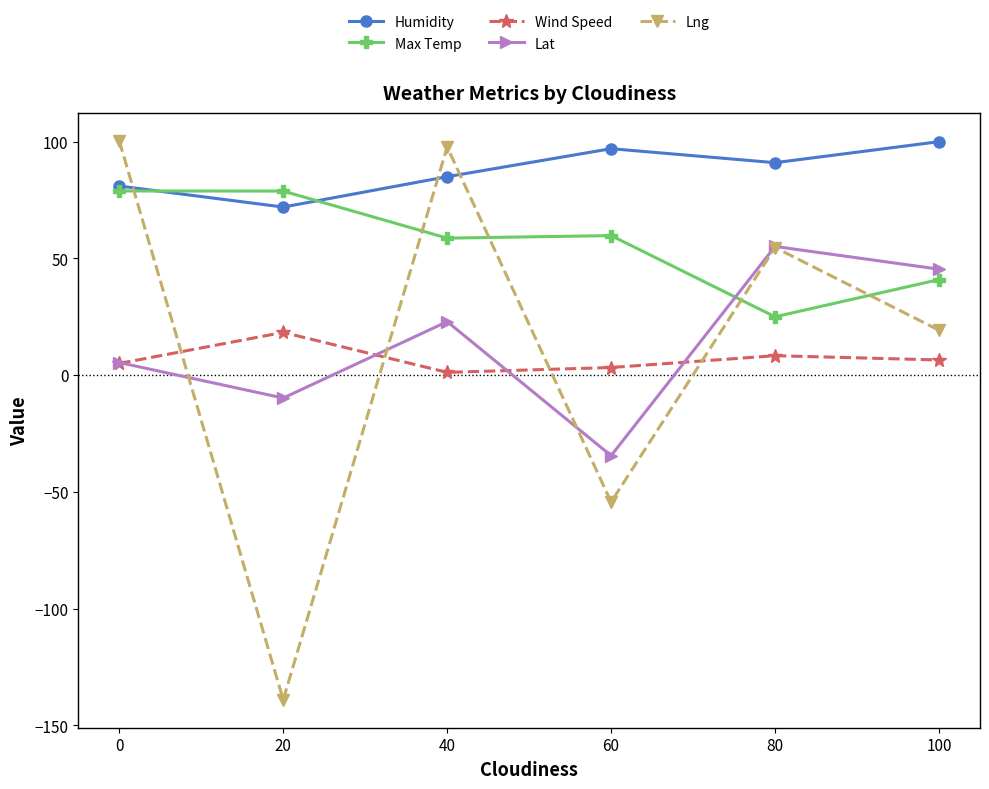

What is the greatest value displayed?

100.3